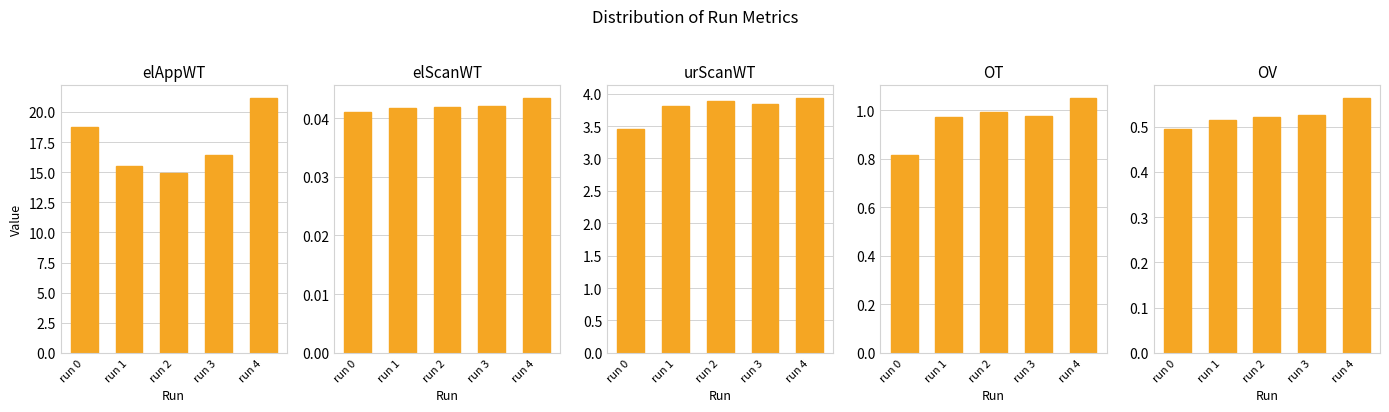

List the labels in order of OT value, largest first.

run 4, run 2, run 3, run 1, run 0